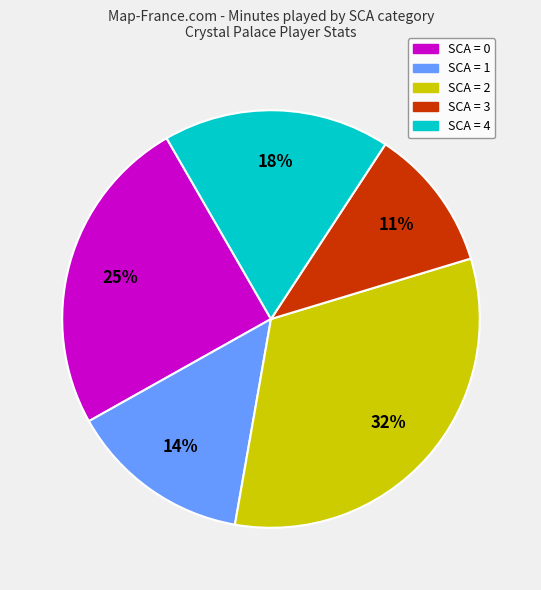

Is there any slice that represents more than half of the pie?

No